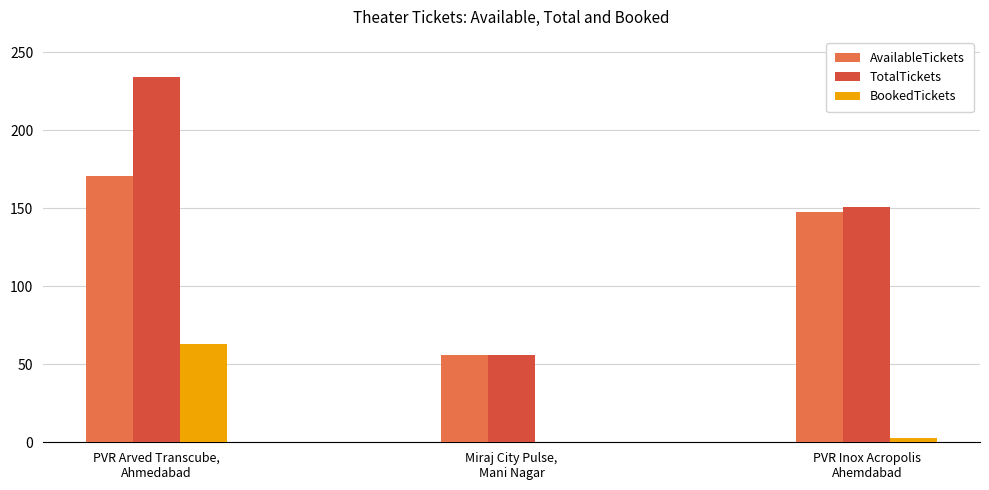

Reading right to left, list all the values displayed in this chart.

AvailableTickets: PVR Inox Acropolis
Ahemdabad=148	Miraj City Pulse,
Mani Nagar=56	PVR Arved Transcube,
Ahmedabad=171
TotalTickets: PVR Inox Acropolis
Ahemdabad=151	Miraj City Pulse,
Mani Nagar=56	PVR Arved Transcube,
Ahmedabad=234
BookedTickets: PVR Inox Acropolis
Ahemdabad=3	Miraj City Pulse,
Mani Nagar=0	PVR Arved Transcube,
Ahmedabad=63